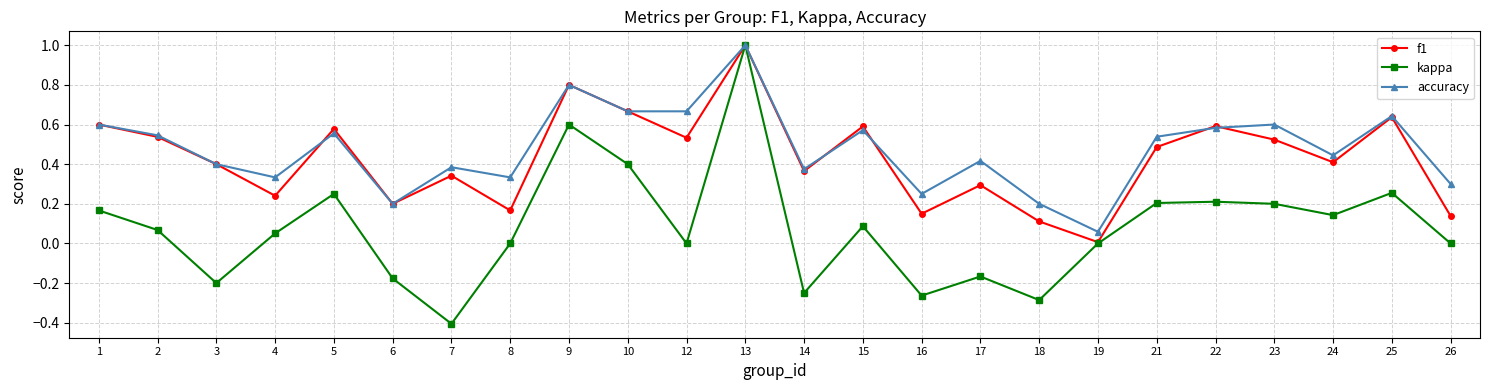

What is the sum of all f1 values?

10.4